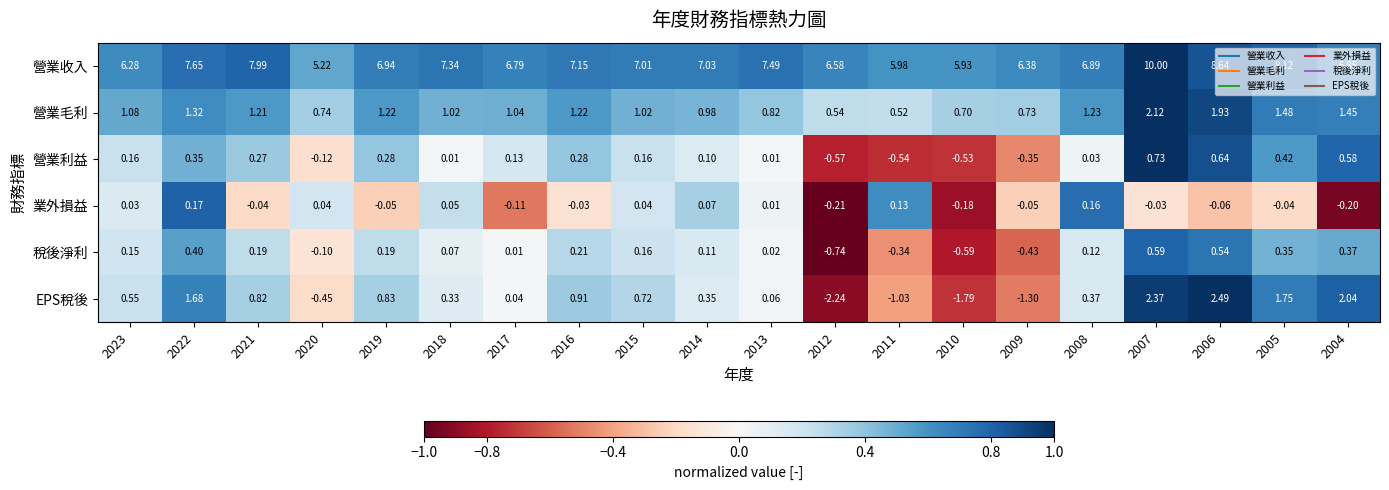

Which series has the largest range (max minus min)?

營業收入